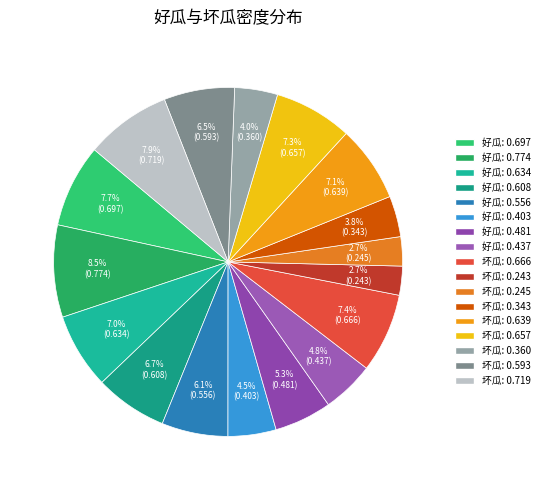

Count the number of slices in the pie.

17